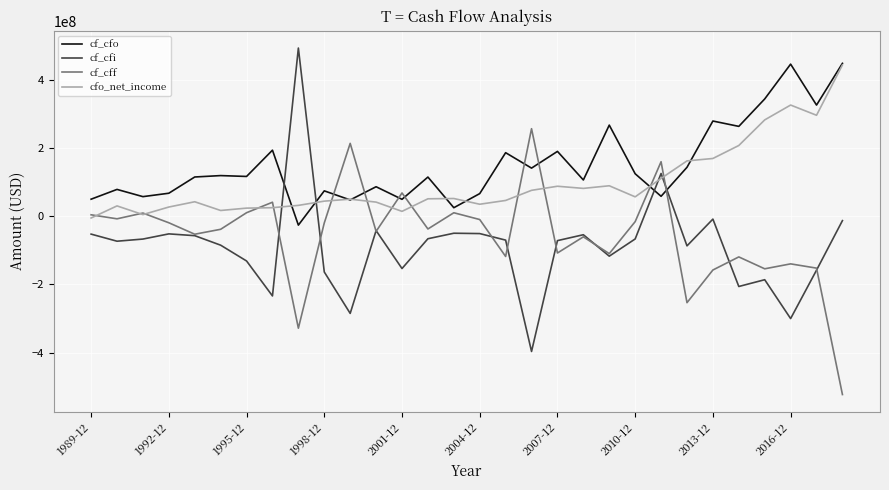

What is the maximum value shown in the chart?

493777000